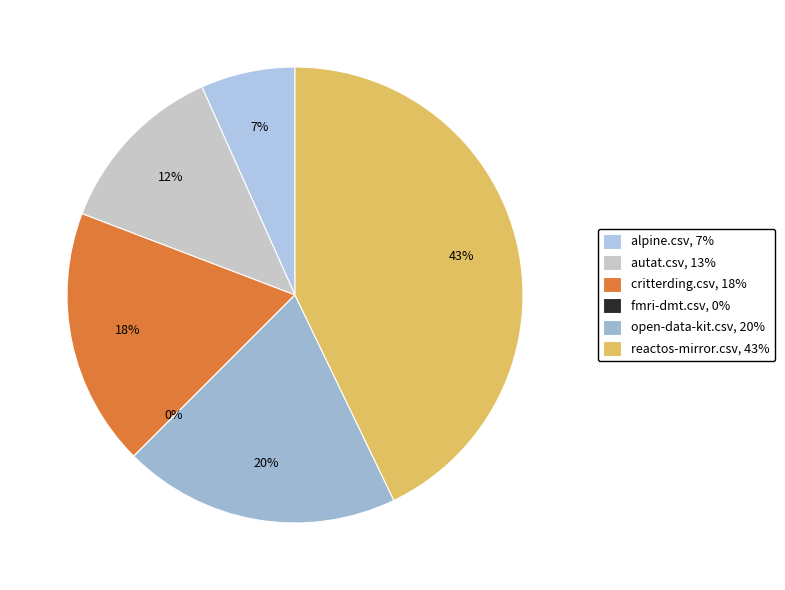

Combined, what portion of the pie is autat.csv and open-data-kit.csv?

32.1%